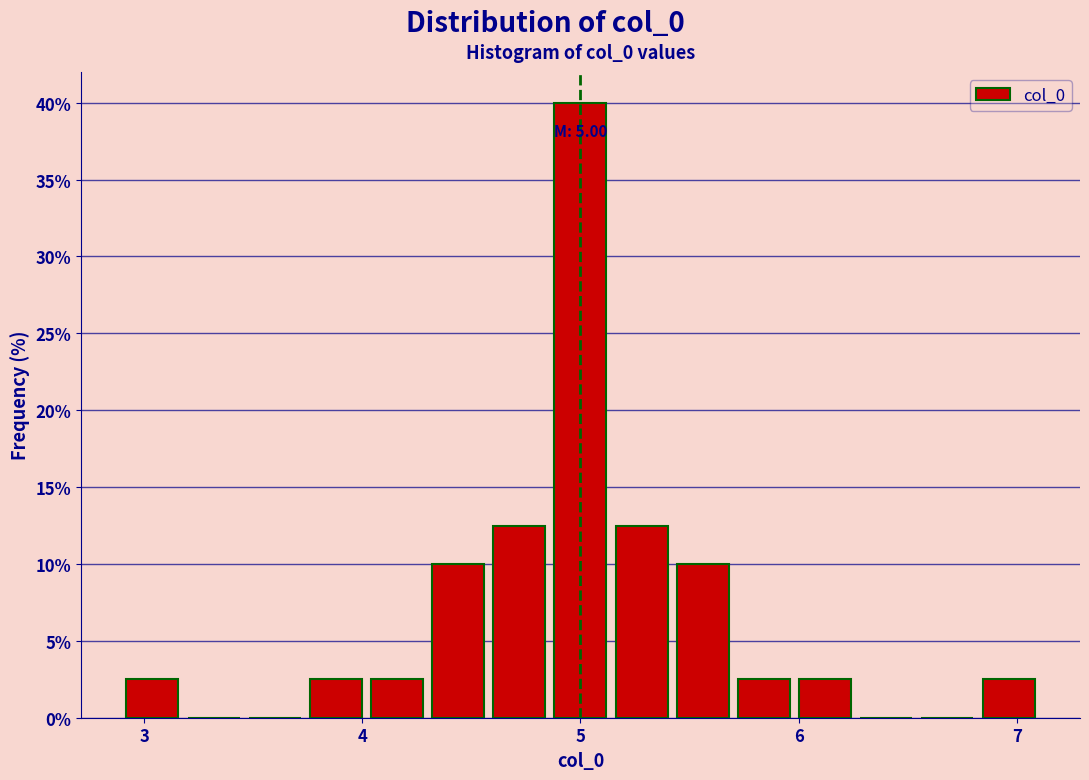

Read against the x-axis, roughly where is the centre of the tallest bar?

5.0